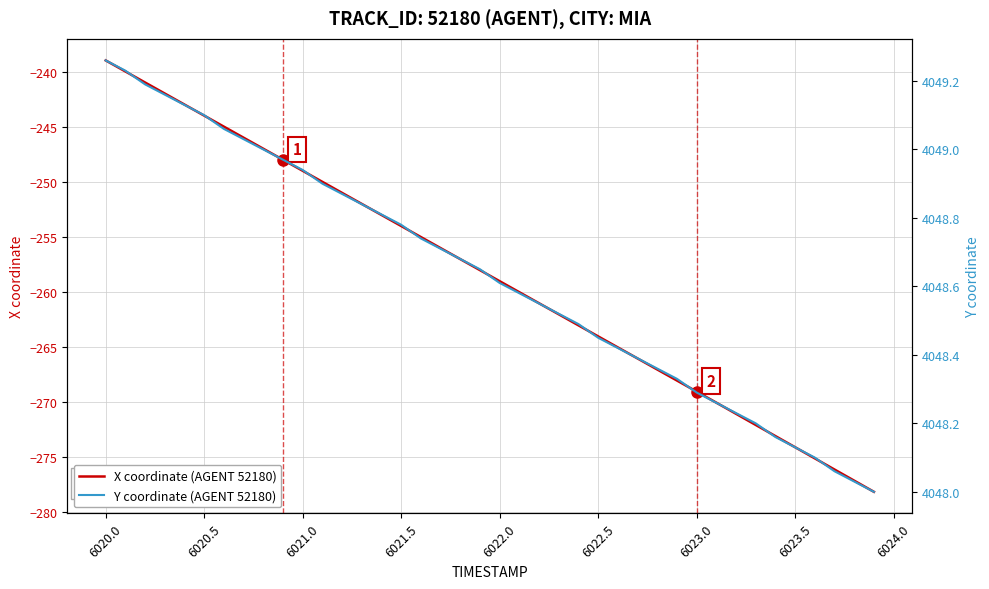

True or false: X coordinate (AGENT 52180) and Y coordinate (AGENT 52180) cross at least once.

False